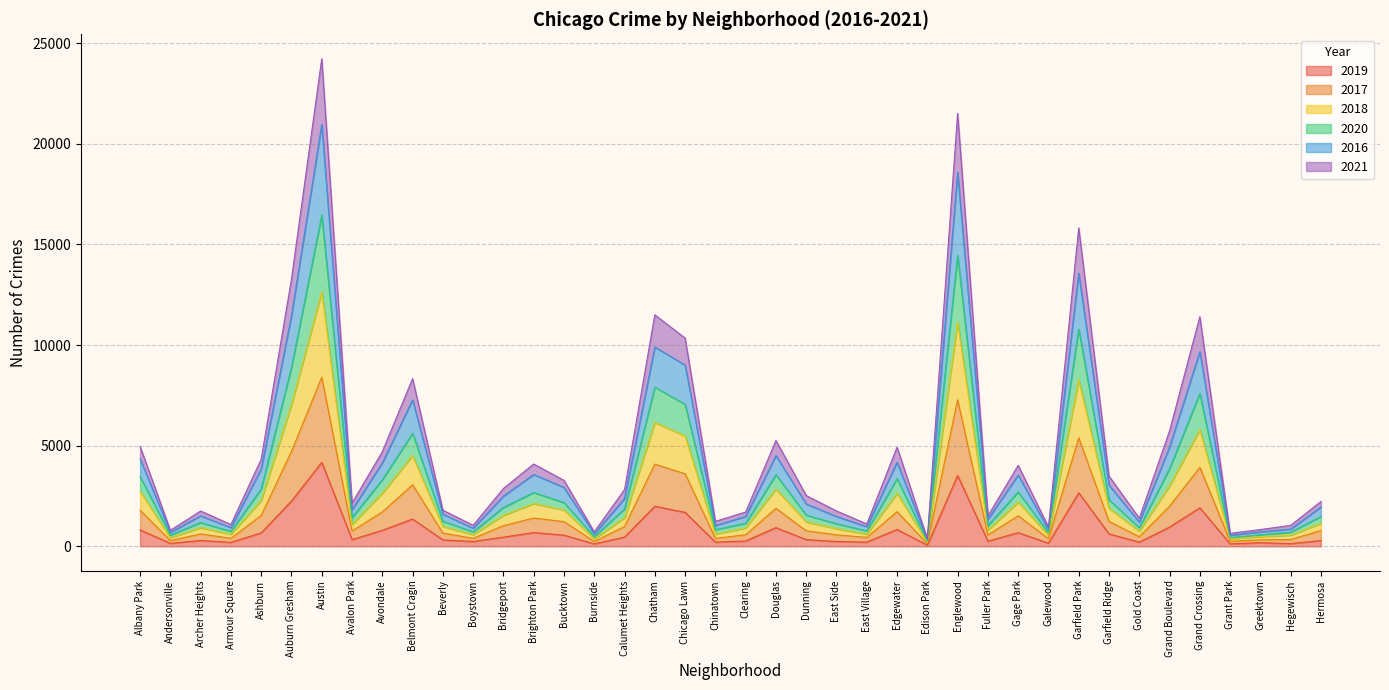

The value of 2019 at Grand Boulevard is 956. True or false?

True